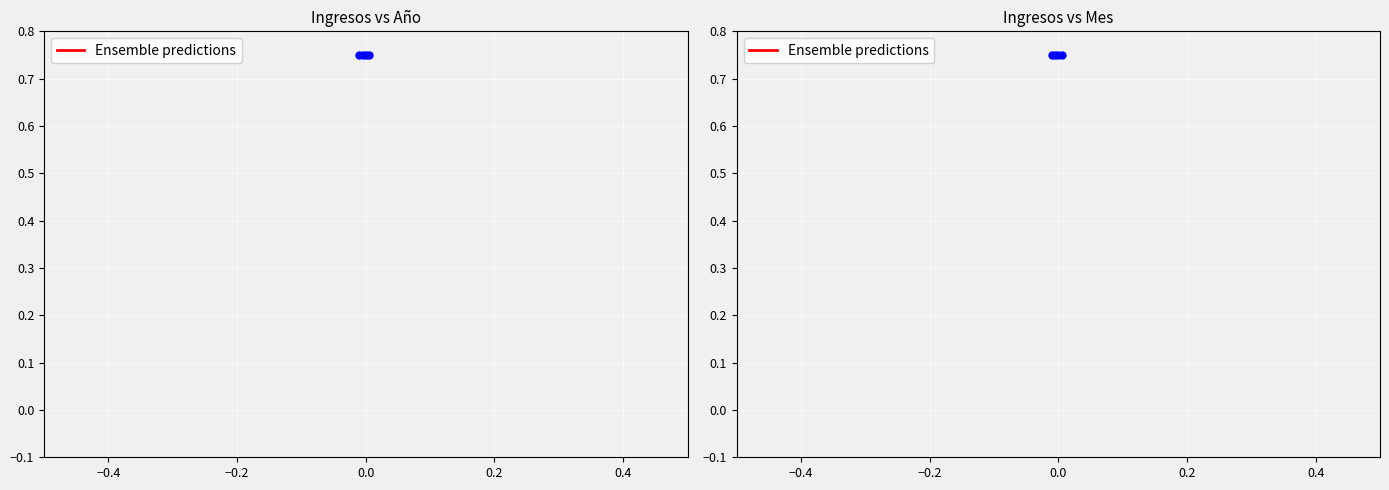

Which series has the largest total across all categories?

Año